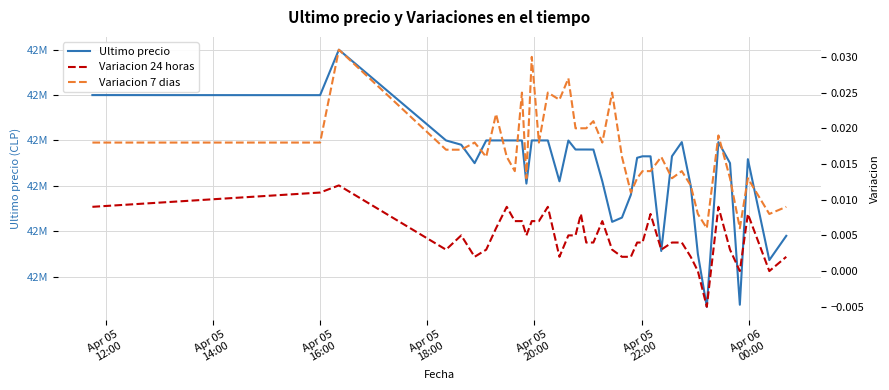

How many data points in Ultimo precio are above 42579906?

19